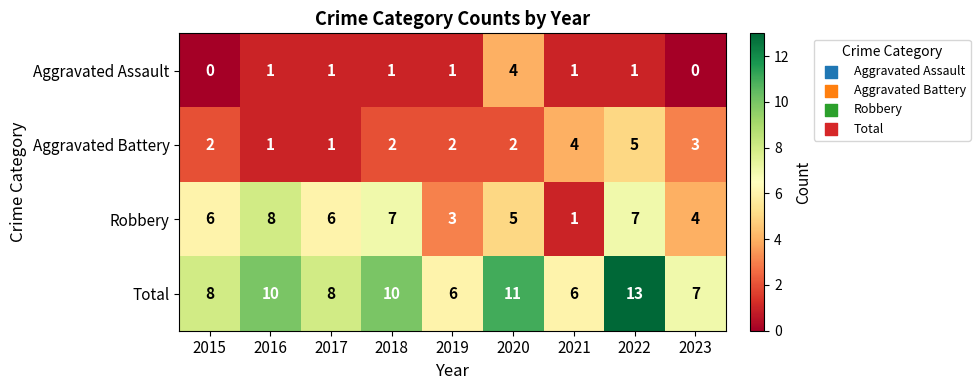

What is the sum of all Robbery values?

47